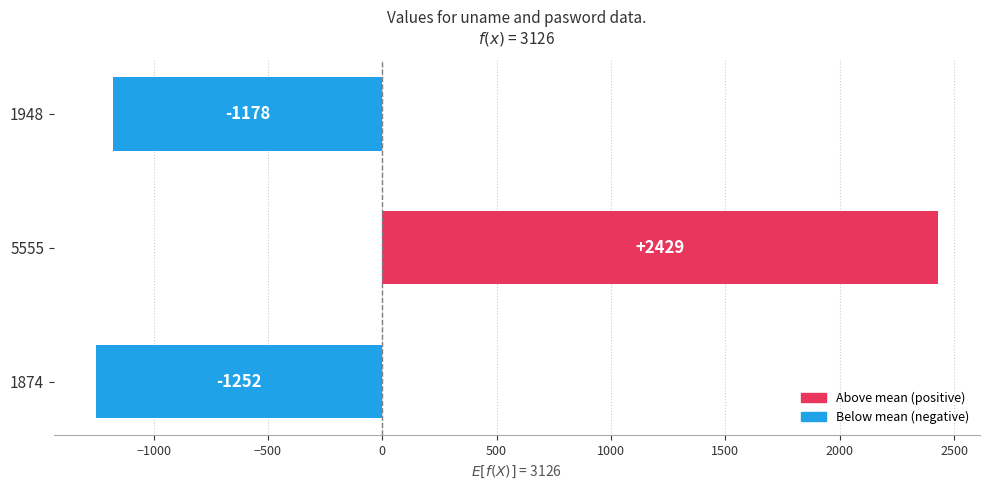

What is the minimum value shown in the chart?

-1251.7